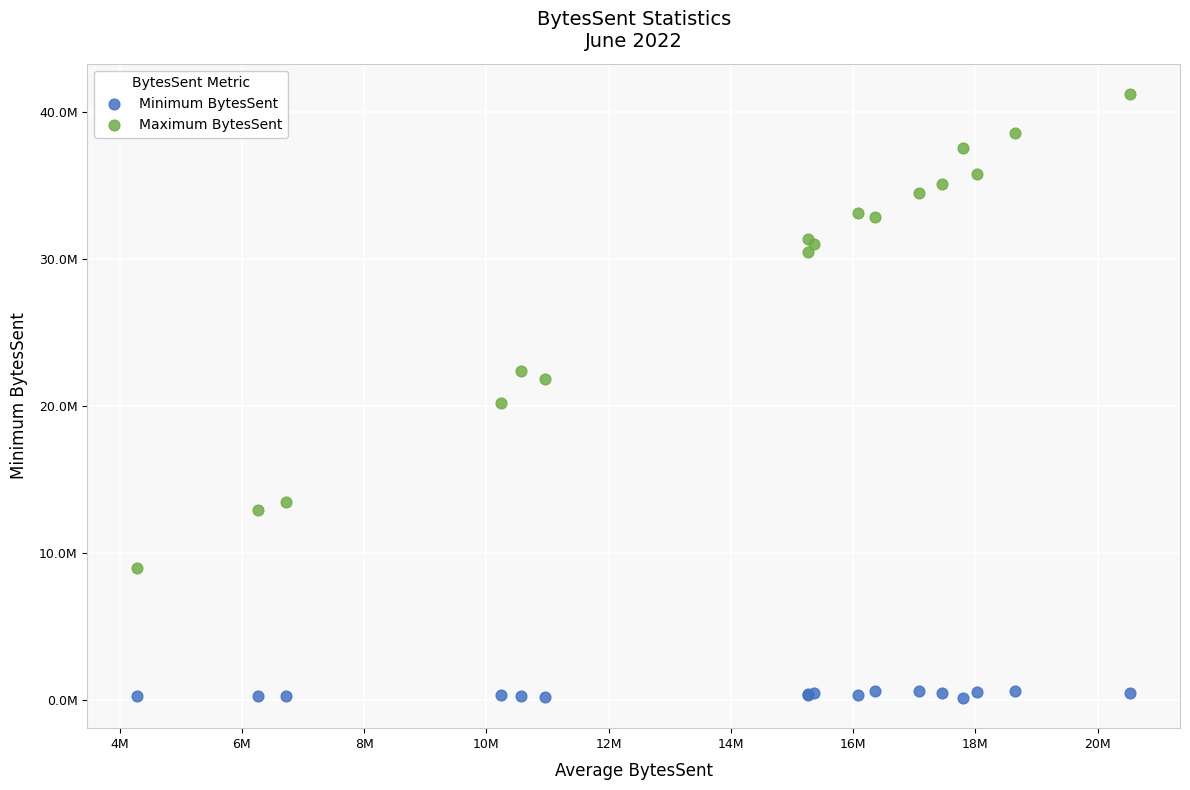

What are all the series names shown in the legend?

Minimum BytesSent, Maximum BytesSent